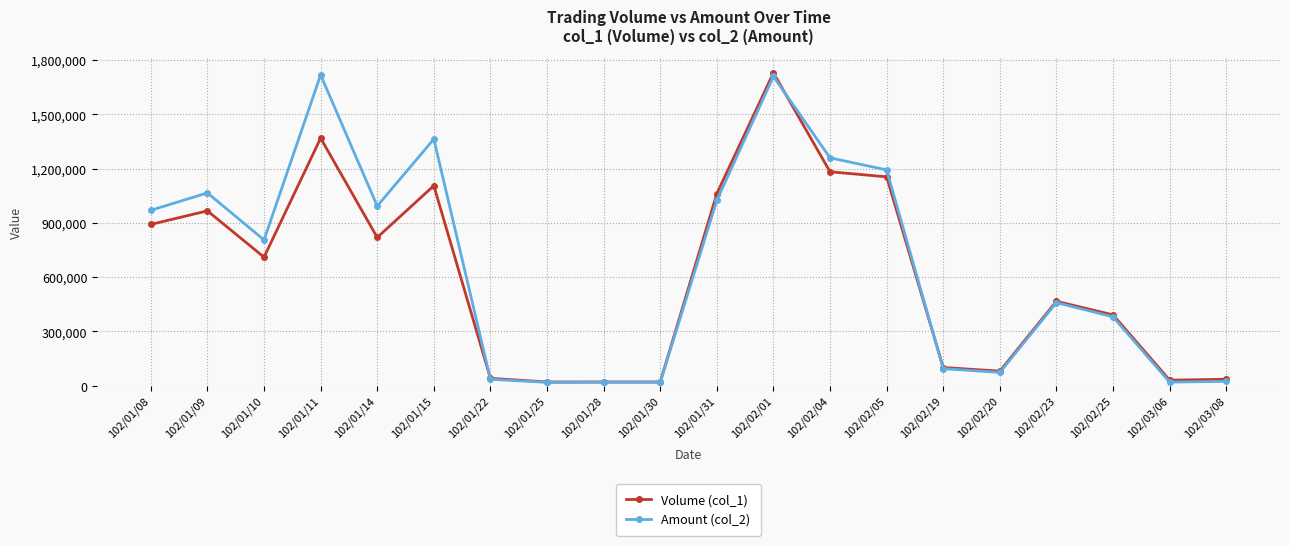

Is the value of Volume (col_1) at 102/02/20 greater than the value of Amount (col_2) at 102/01/11?

No